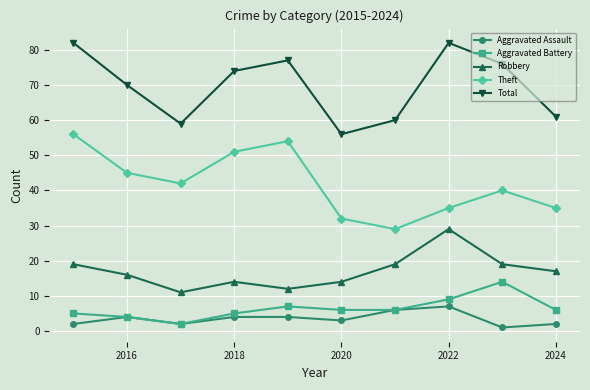

True or false: Robbery has more than 0 points higher than both neighbors.

True